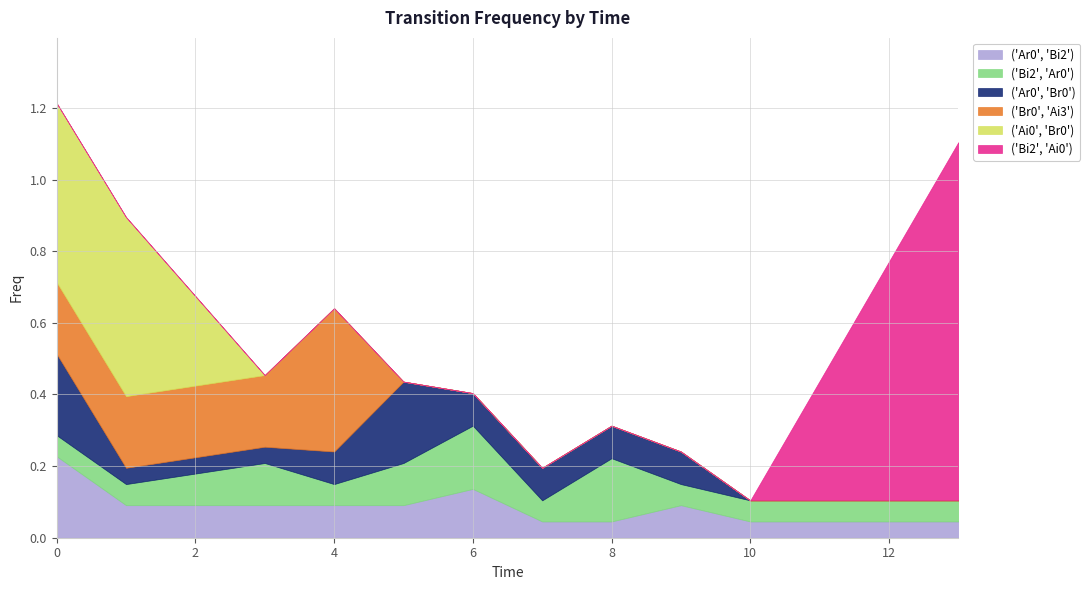

True or false: ('Bi2', 'Ar0') has more than 2 points higher than both neighbors.

True